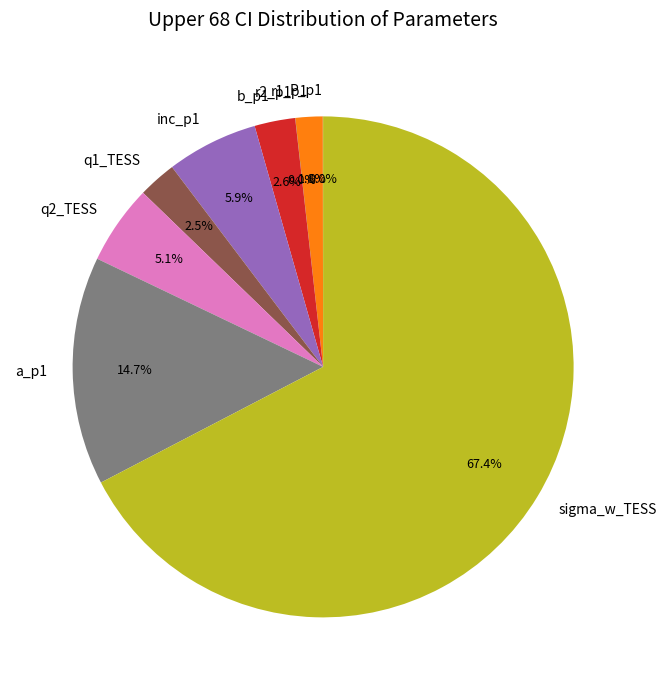

Is there any slice that represents more than half of the pie?

Yes